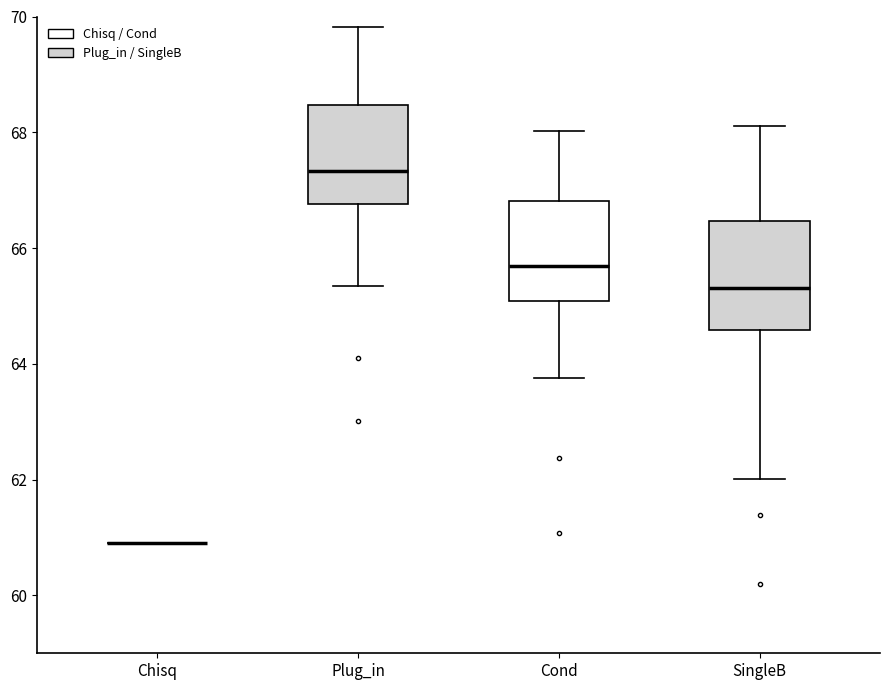

Where is the upper edge of the box for SingleB on the y-axis? The values are not printed on the chart, so give them approximately, as read against the axis.

66.4